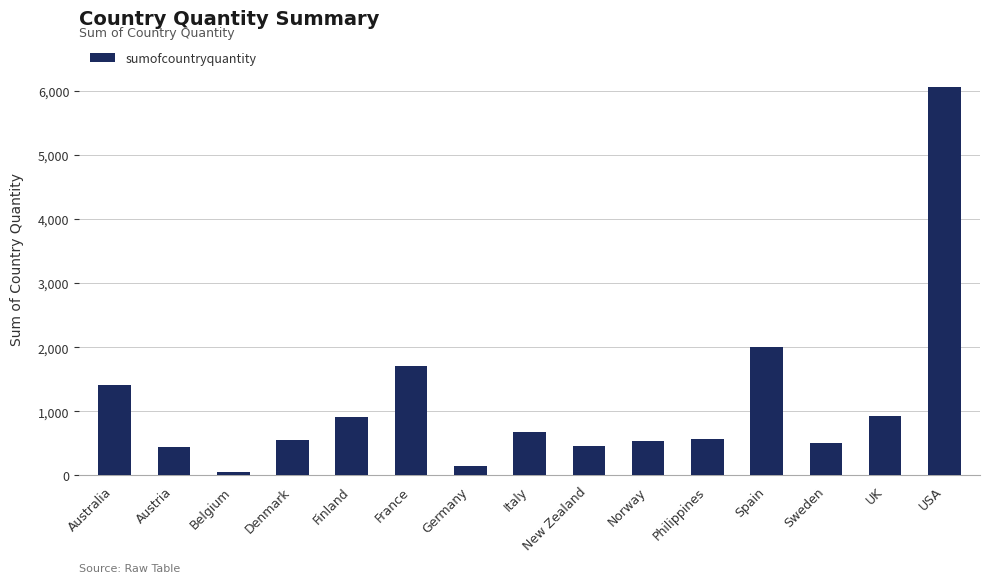

Where is the data nearest to the value 3050?

Spain